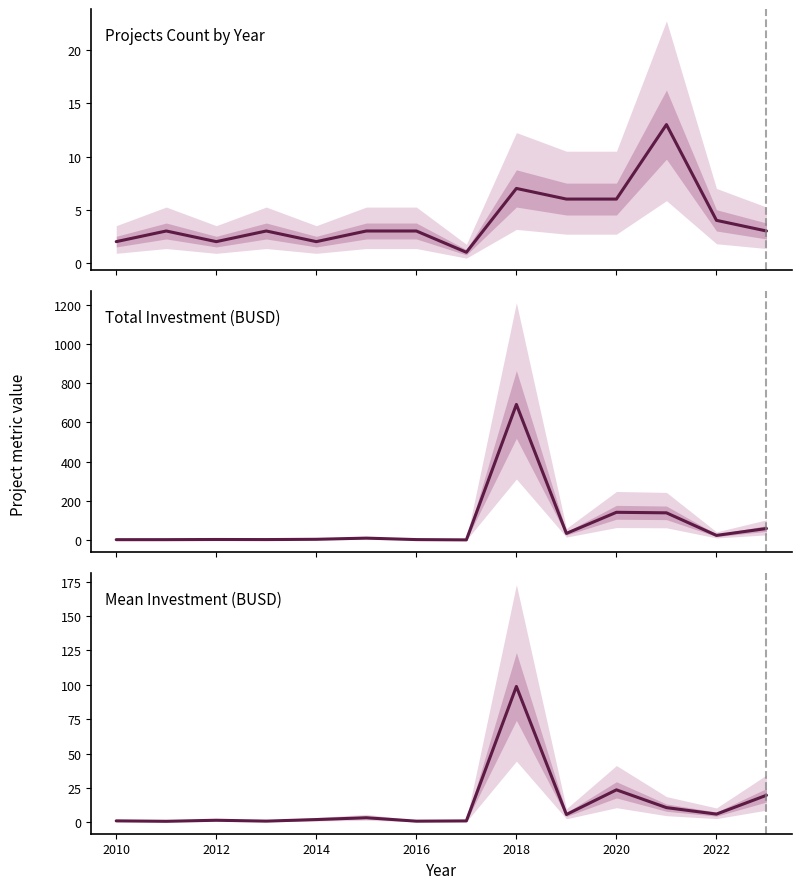

What is the difference between the maximum and minimum values in the Total Investment (BUSD) series?

690.3